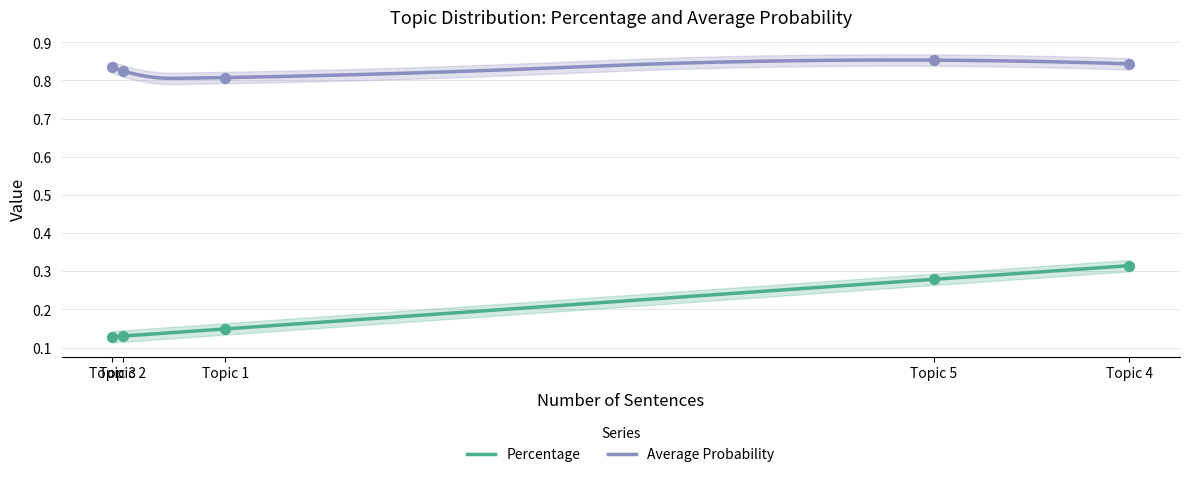

Which series has the largest total across all categories?

Average Probability